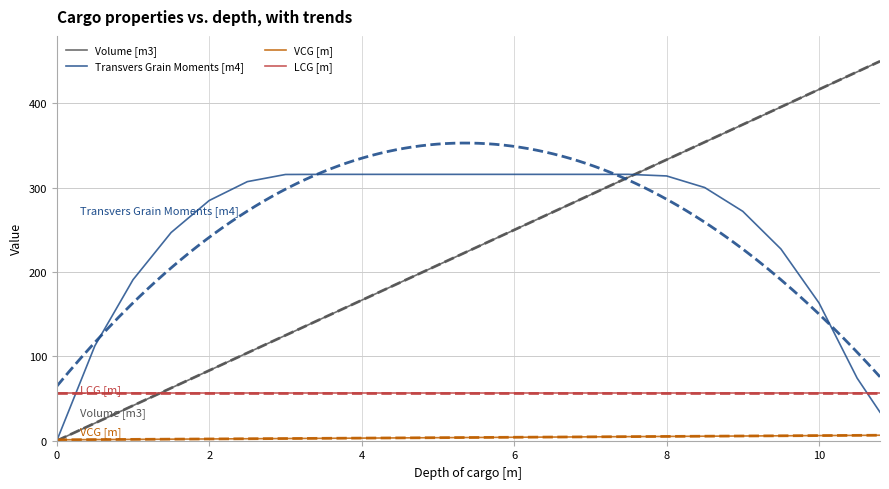

Where do Volume [m3] and Transvers Grain Moments [m4] first cross each other?

7.5 and 8